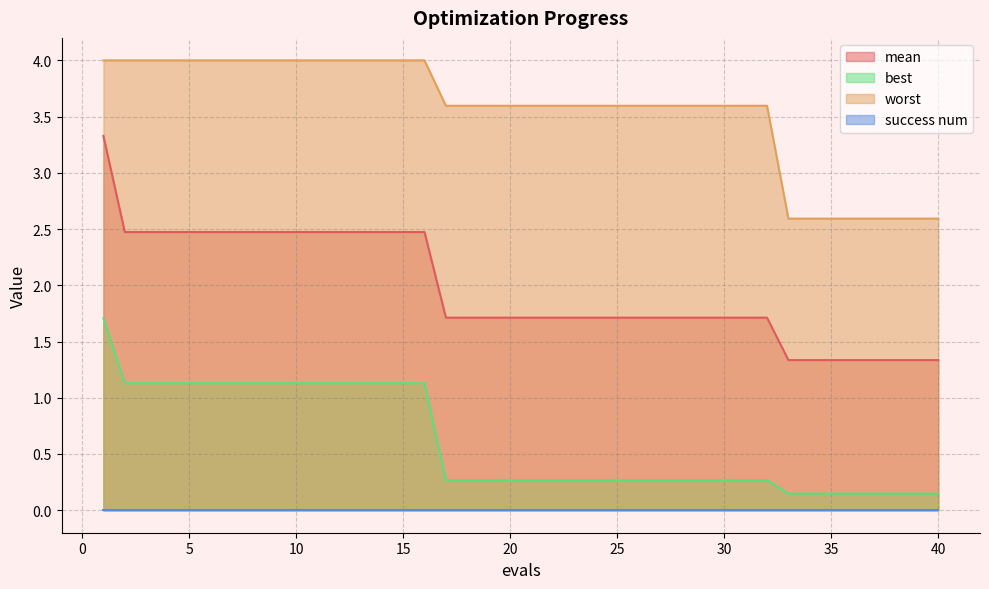

True or false: worst and mean intersect in this chart.

False